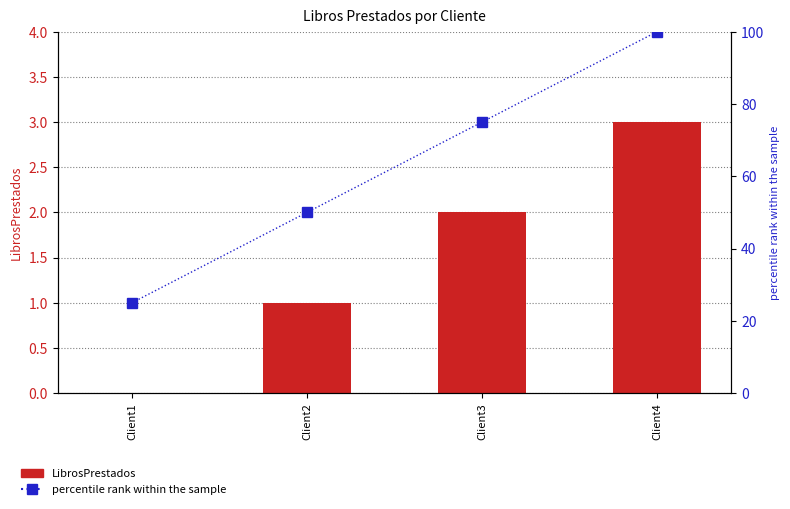

Is it true that LibrosPrestados equals 1 at Client2?

True